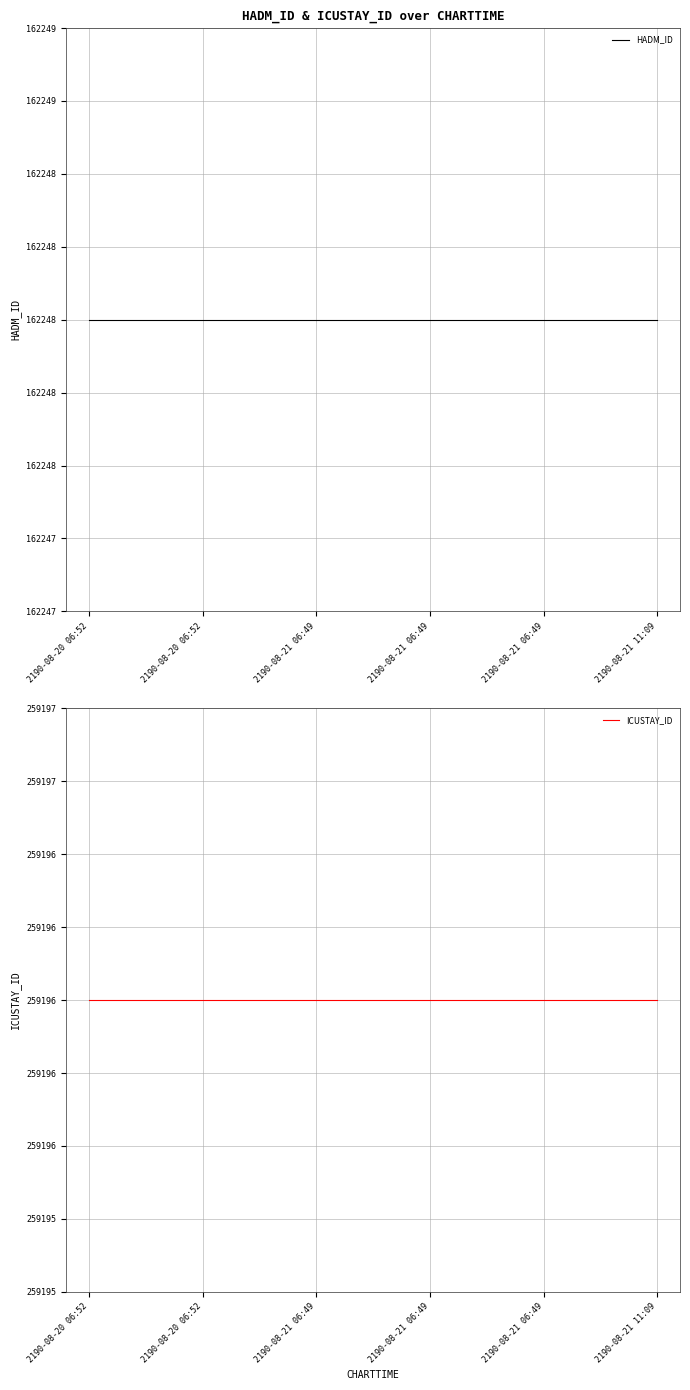

Reading left to right, transcribe all the data shown in this chart.

HADM_ID: 2190-08-20 06:52=162248	2190-08-20 06:52=162248	2190-08-21 06:49=162248	2190-08-21 06:49=162248	2190-08-21 06:49=162248	2190-08-21 11:09=162248
ICUSTAY_ID: 2190-08-20 06:52=259196	2190-08-20 06:52=259196	2190-08-21 06:49=259196	2190-08-21 06:49=259196	2190-08-21 06:49=259196	2190-08-21 11:09=259196